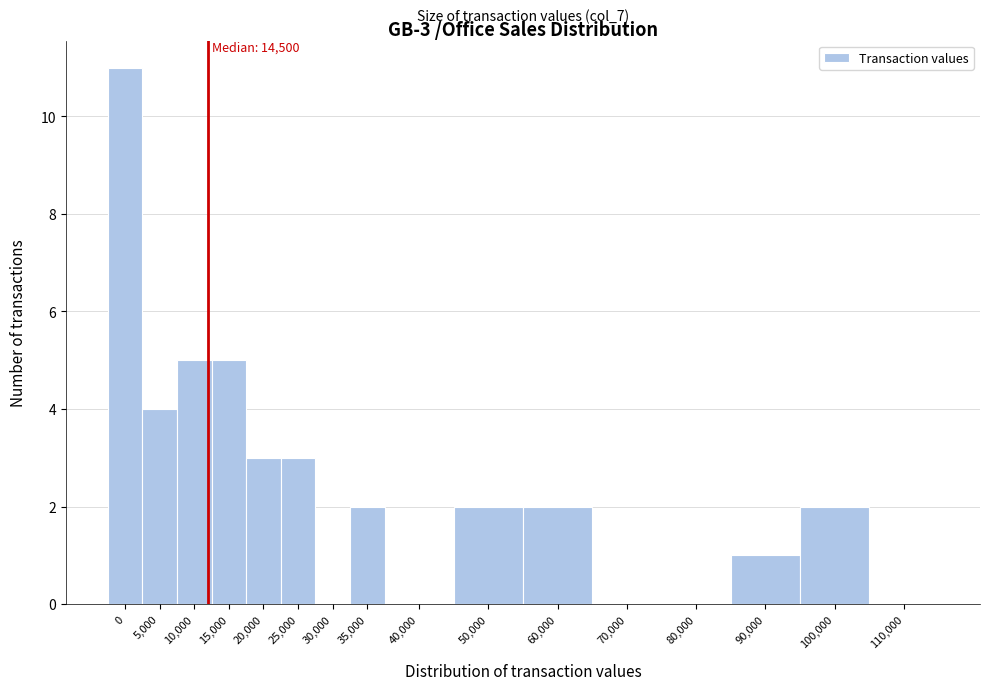

Reading left to right, list all the values displayed in this chart.

0=11	5,000=4	10,000=5	15,000=5	20,000=3	25,000=3	30,000=0	35,000=2	40,000=0	50,000=2	60,000=2	70,000=0	80,000=0	90,000=1	100,000=2	110,000=0